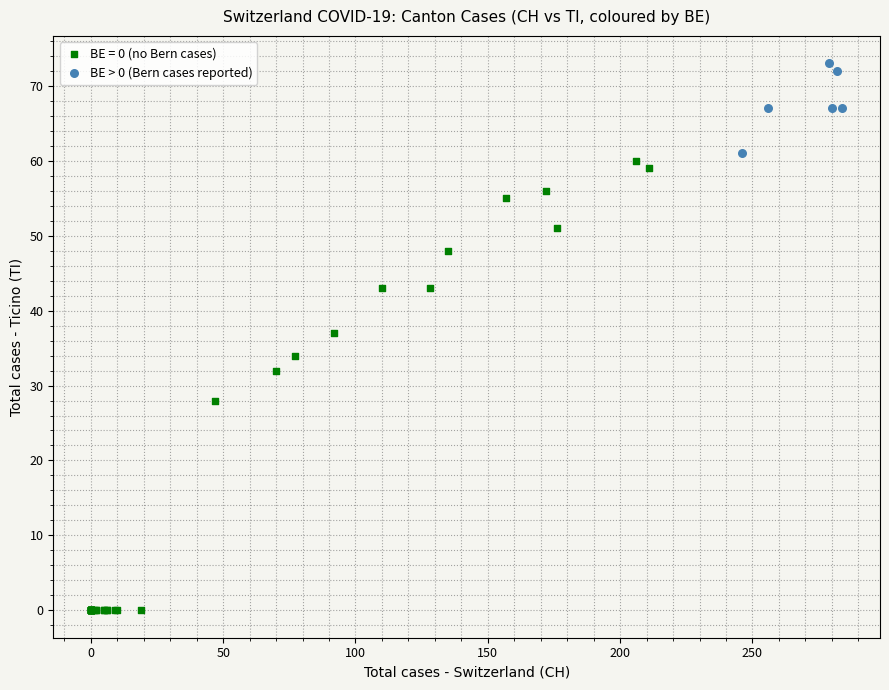

Which series reaches the minimum Y coordinate?

BE = 0 (no Bern cases)